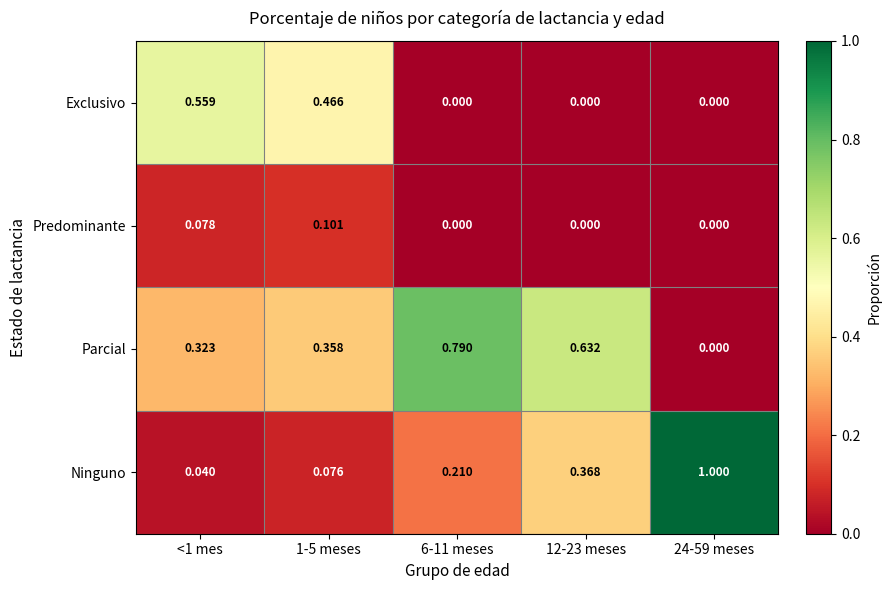

List the series in order of their peak value, lowest first.

Predominante, Exclusivo, Parcial, Ninguno